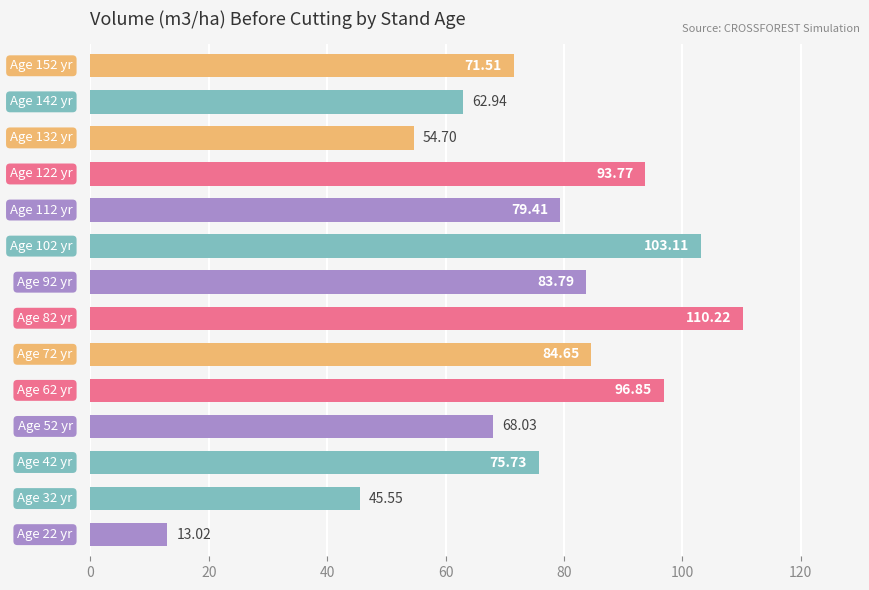

How many bars are there in total?

14